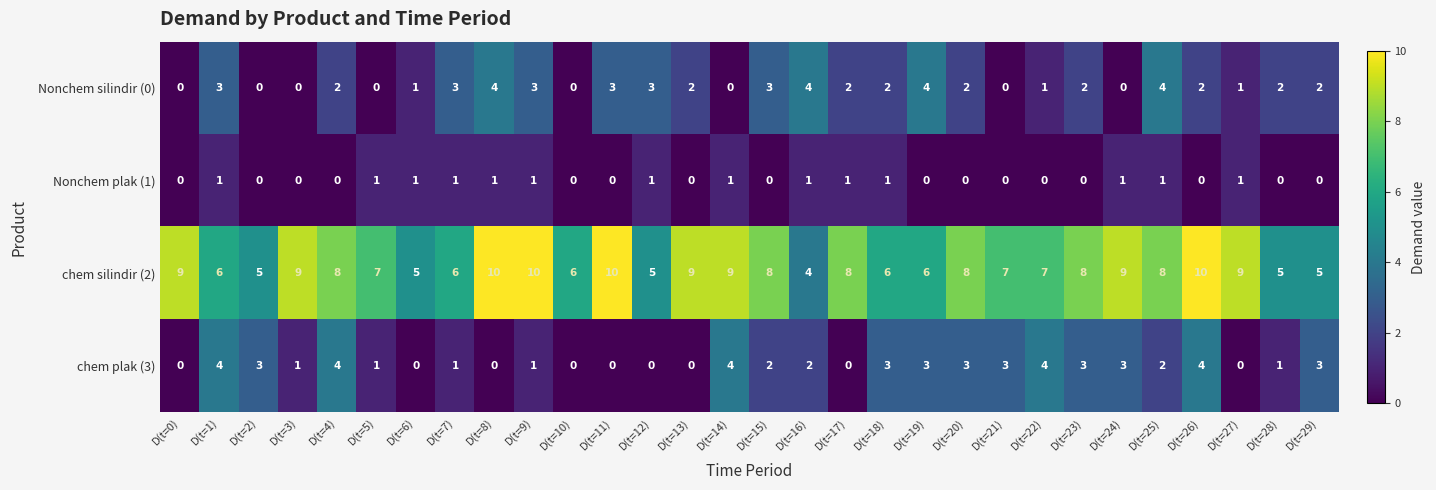

Is the value of Nonchem plak (1) at D(t=6) greater than the value of Nonchem silindir (0) at D(t=20)?

No